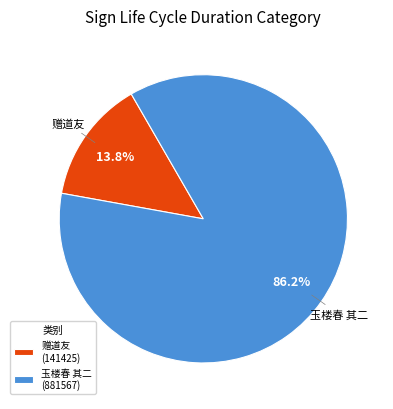

Which category has the biggest portion of the pie?

玉楼春 其二 (881567)